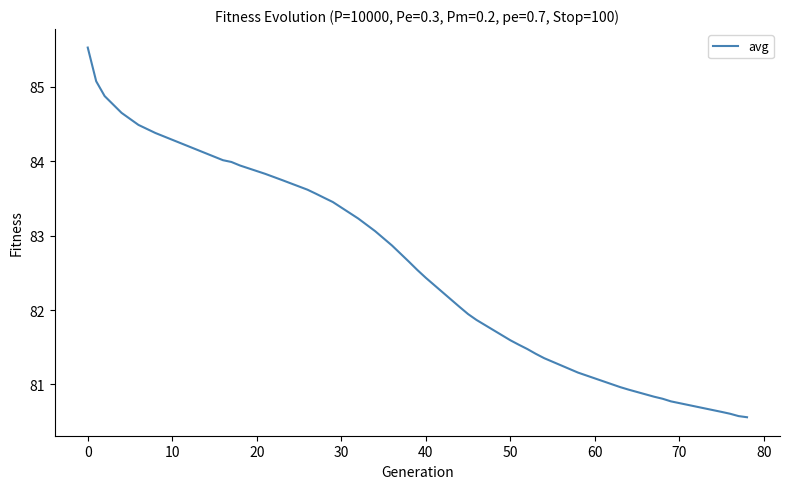

What is the smallest value displayed?

80.6